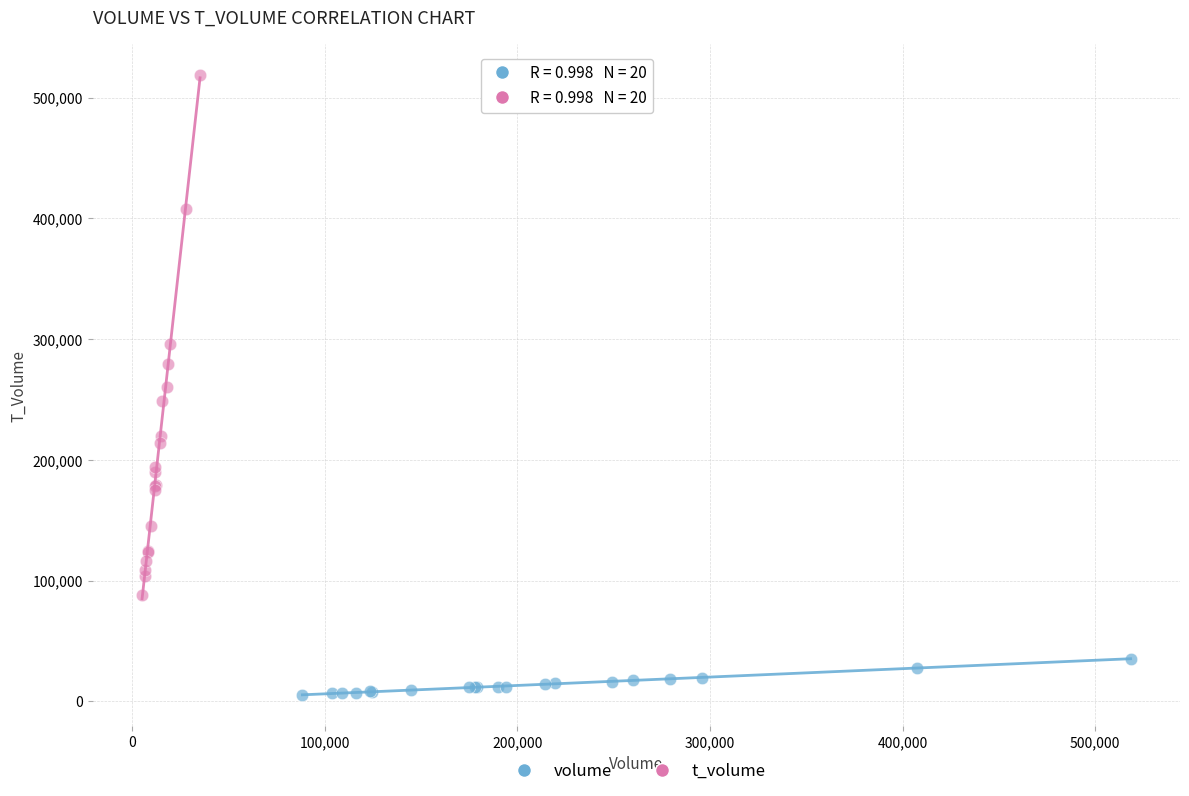

Which series contains the highest Y value?

t_volume